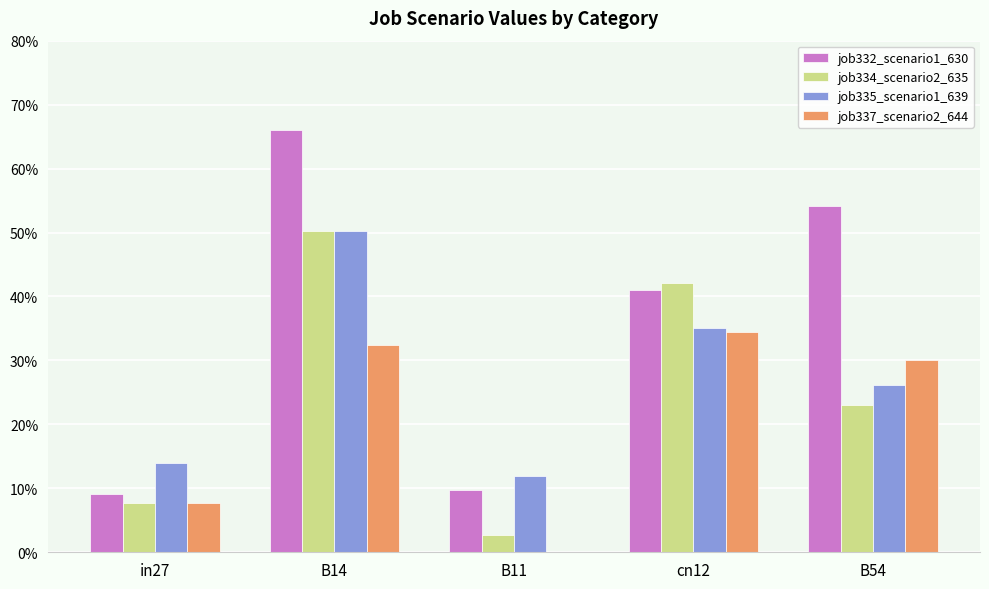

At which label does job335_scenario1_639 reach its minimum?

B11